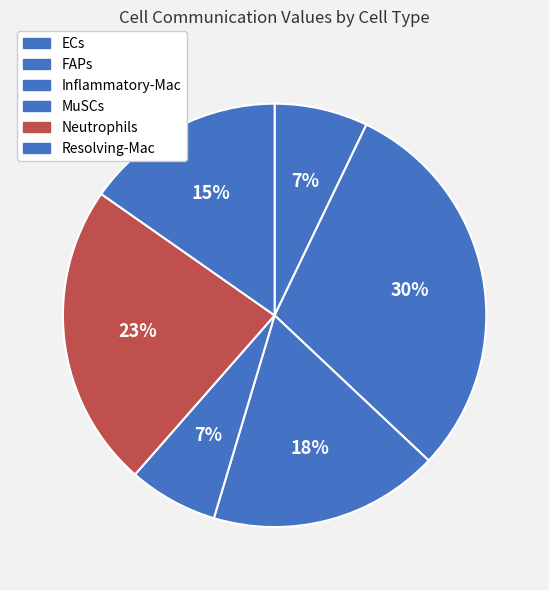

To the nearest percent, what percentage of the pie is Neutrophils?

23%